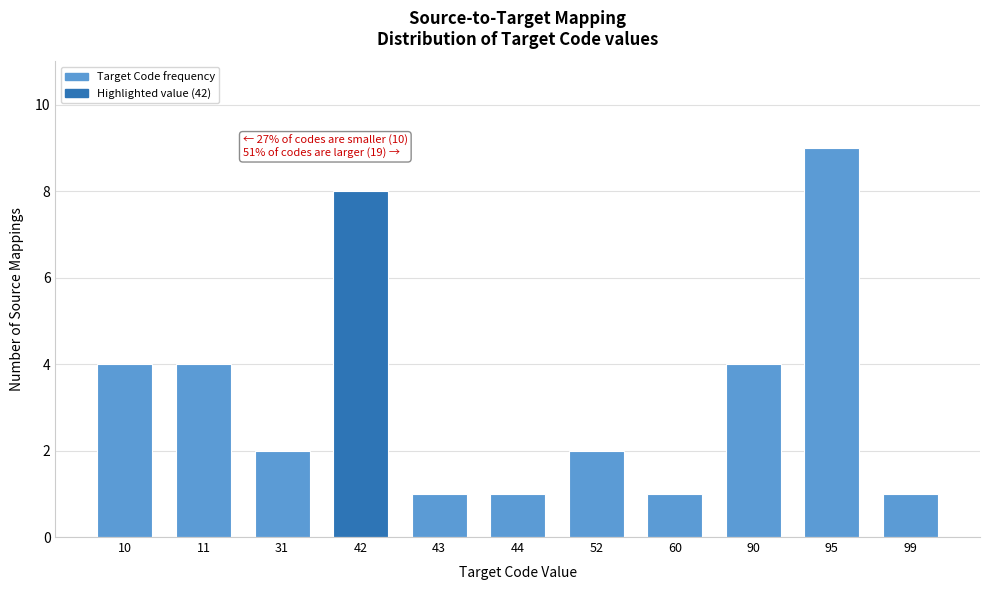

Reading right to left, what are all the values shown in this chart?

1	9	4	1	2	1	1	8	2	4	4